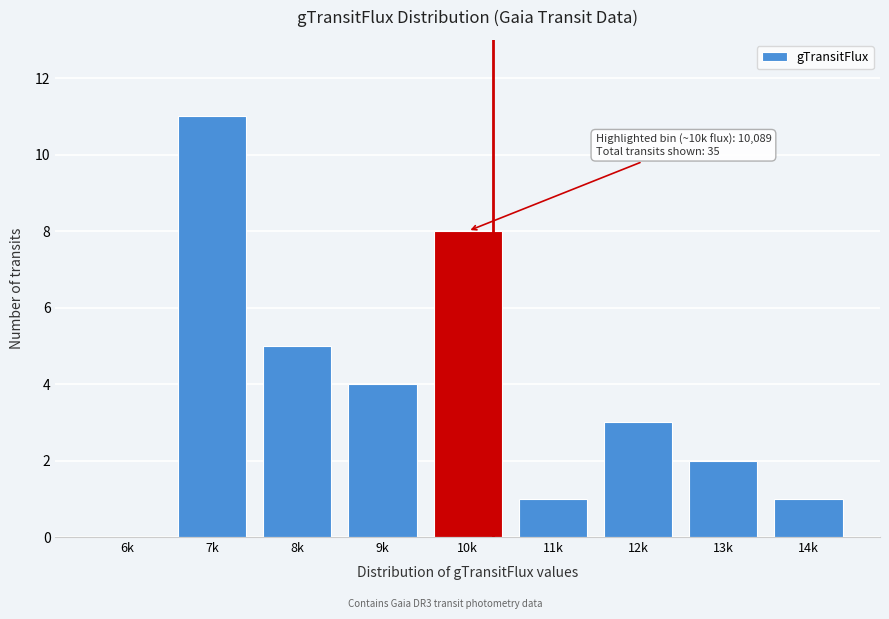

Reading right to left, transcribe all the data shown in this chart.

14k=1	13k=2	12k=3	11k=1	10k=8	9k=4	8k=5	7k=11	6k=0